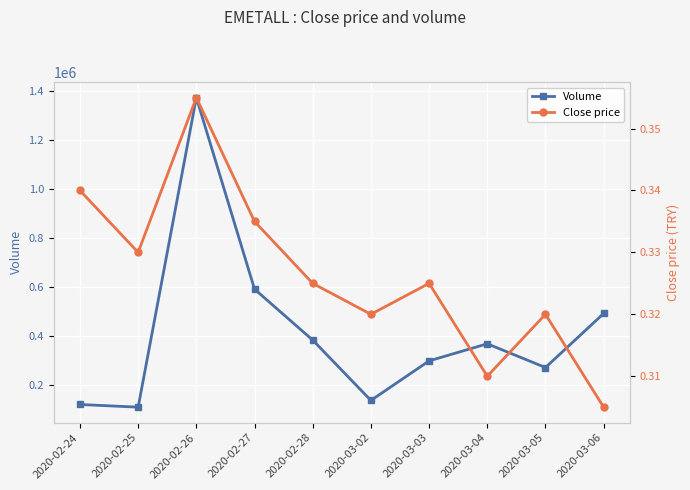

Rank the series by their average value, from lowest to highest.

Close price, Volume